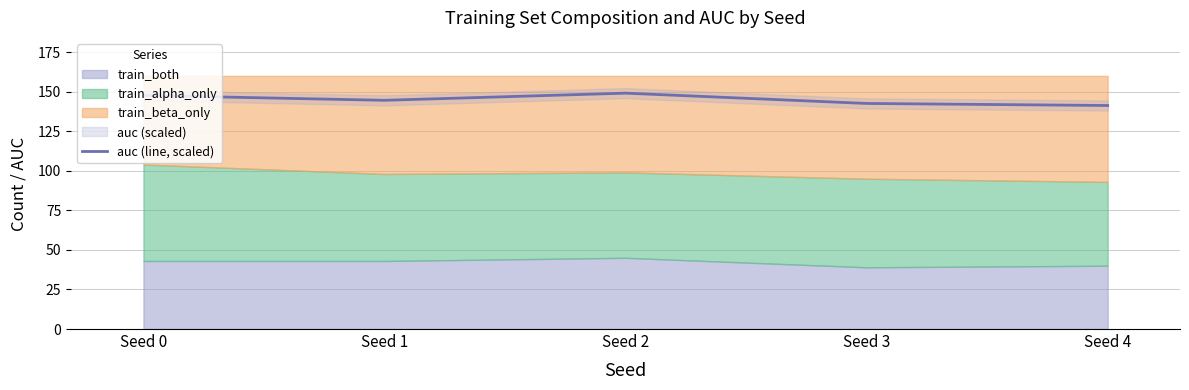

At which label does the data first exceed 144?

Seed 0